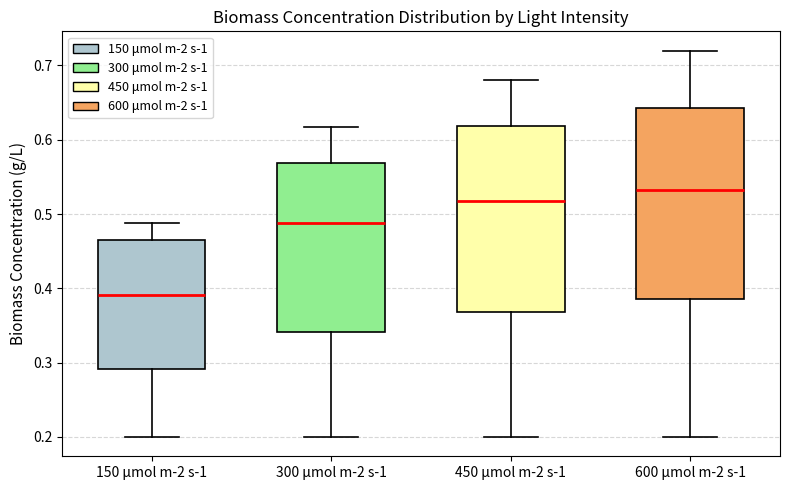

Reading left to right, read every box against the y-axis: the position of its median line, the range the box covers, and the ends of its whiskers. The values are not printed on the chart, so give them approximately, as read against the axis.

150 μmol m-2 s-1: median 0.39, box 0.29 to 0.46, whiskers 0.20 to 0.49
300 μmol m-2 s-1: median 0.49, box 0.34 to 0.57, whiskers 0.20 to 0.62
450 μmol m-2 s-1: median 0.52, box 0.37 to 0.62, whiskers 0.20 to 0.68
600 μmol m-2 s-1: median 0.53, box 0.39 to 0.64, whiskers 0.20 to 0.72